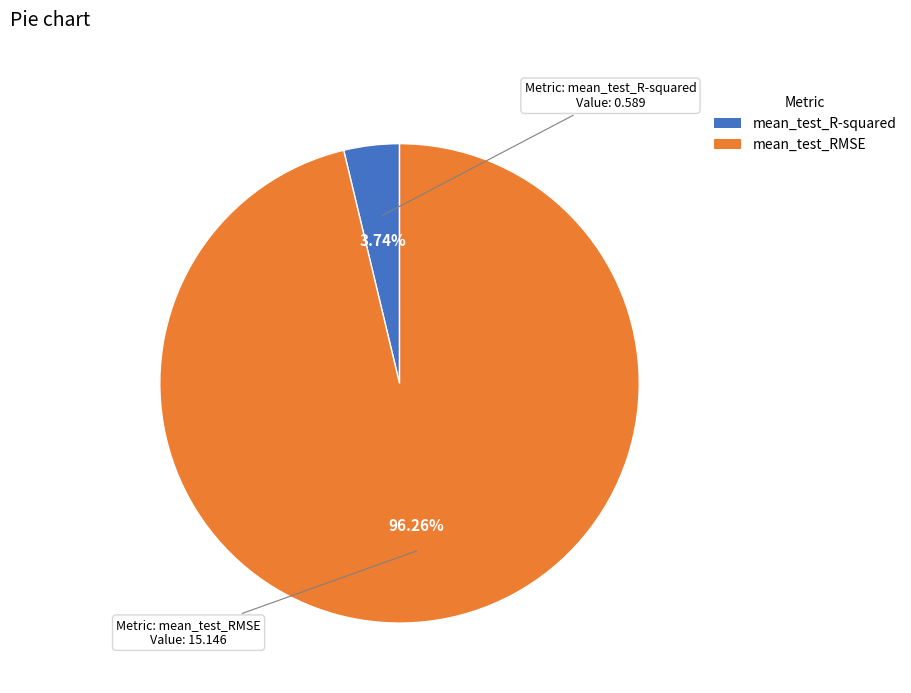

How much of the chart is everything except mean_test_RMSE?

3.7%